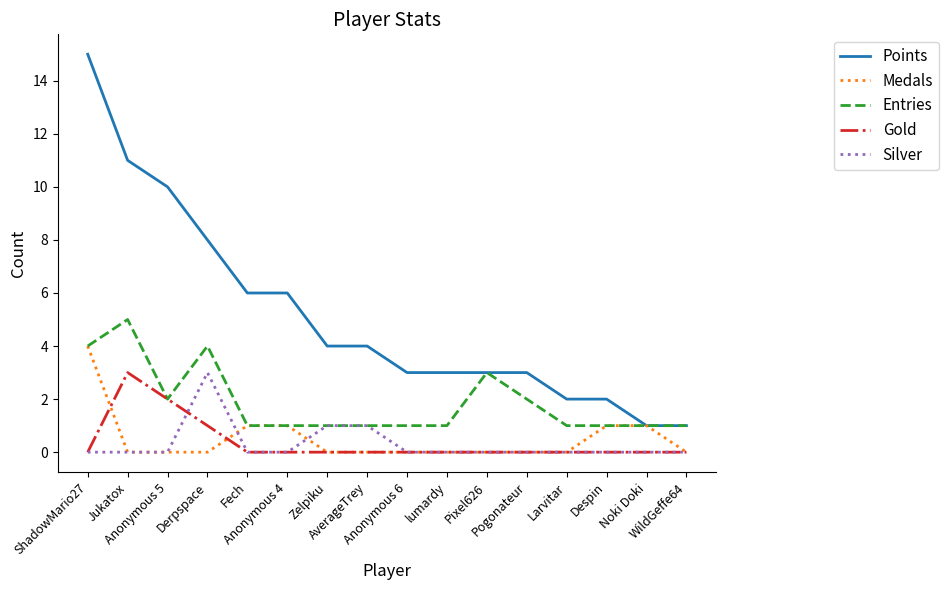

The value of Medals at Anonymous 4 is 1. True or false?

True